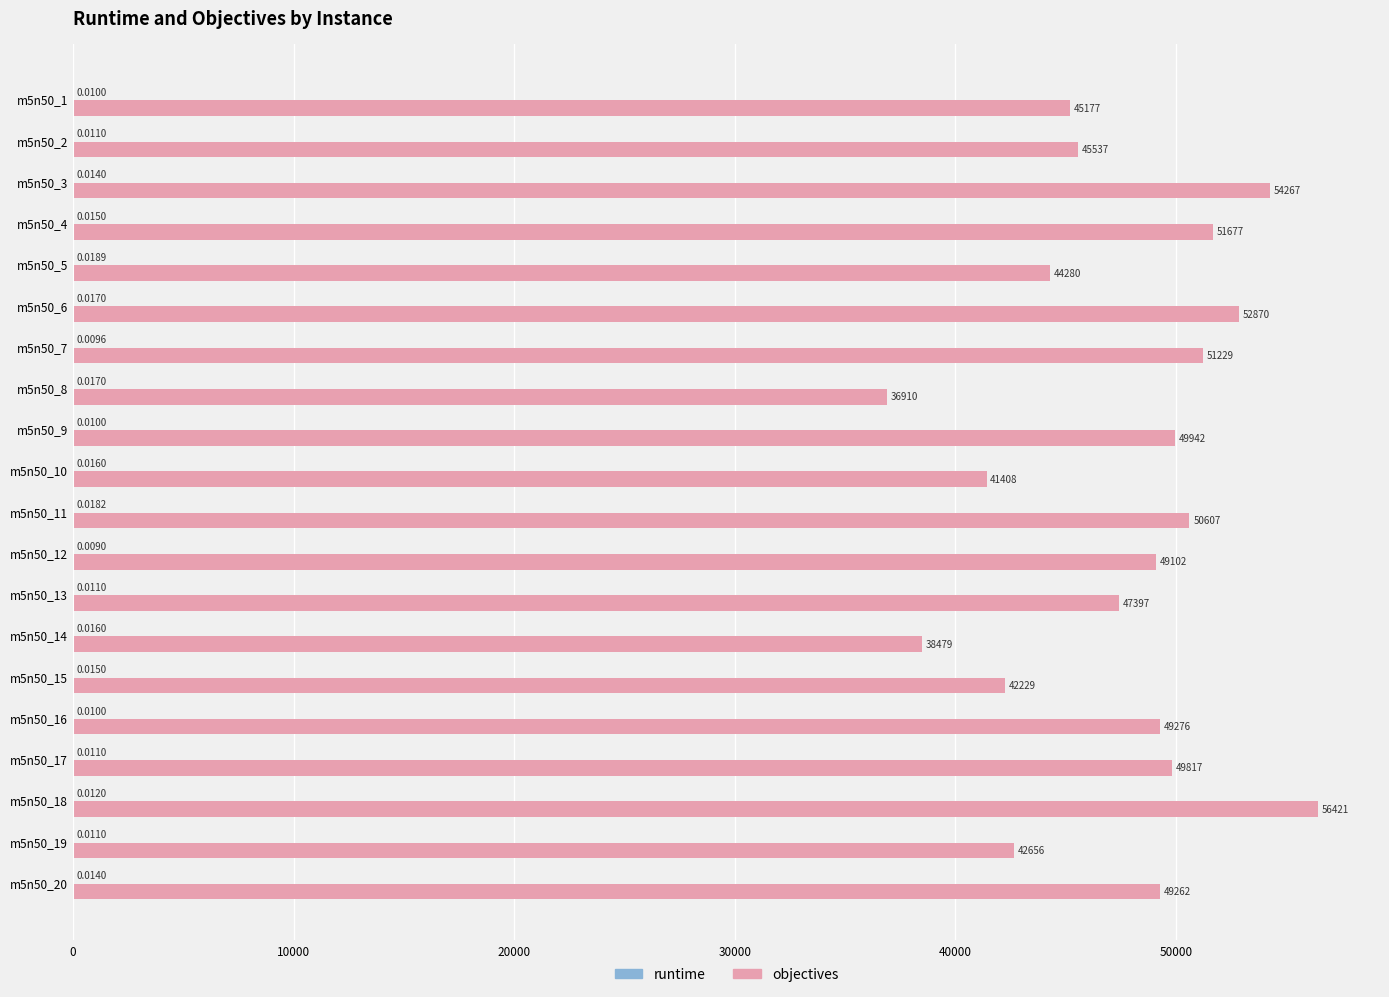

What is the sum of the objectives values at m5n50_14 and m5n50_5?

82759.0